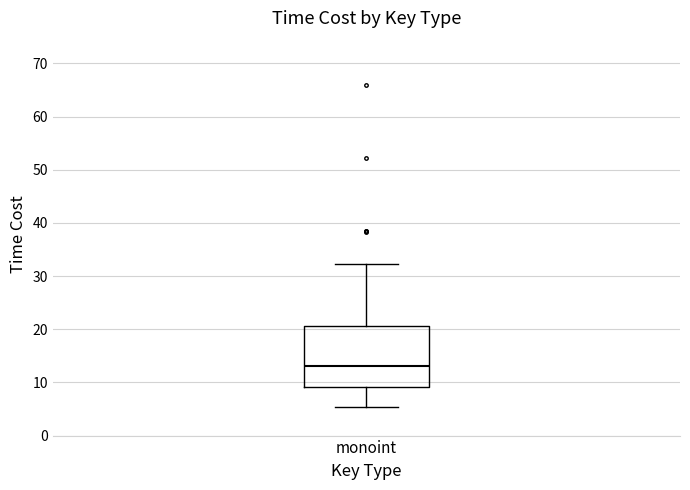

Read this box plot against the y-axis: the position of the median line, the range covered by the box, and the ends of both whiskers. The values are not printed on the chart, so give them approximately, as read against the axis.

median 13, box 9 to 21, whiskers 5 to 32